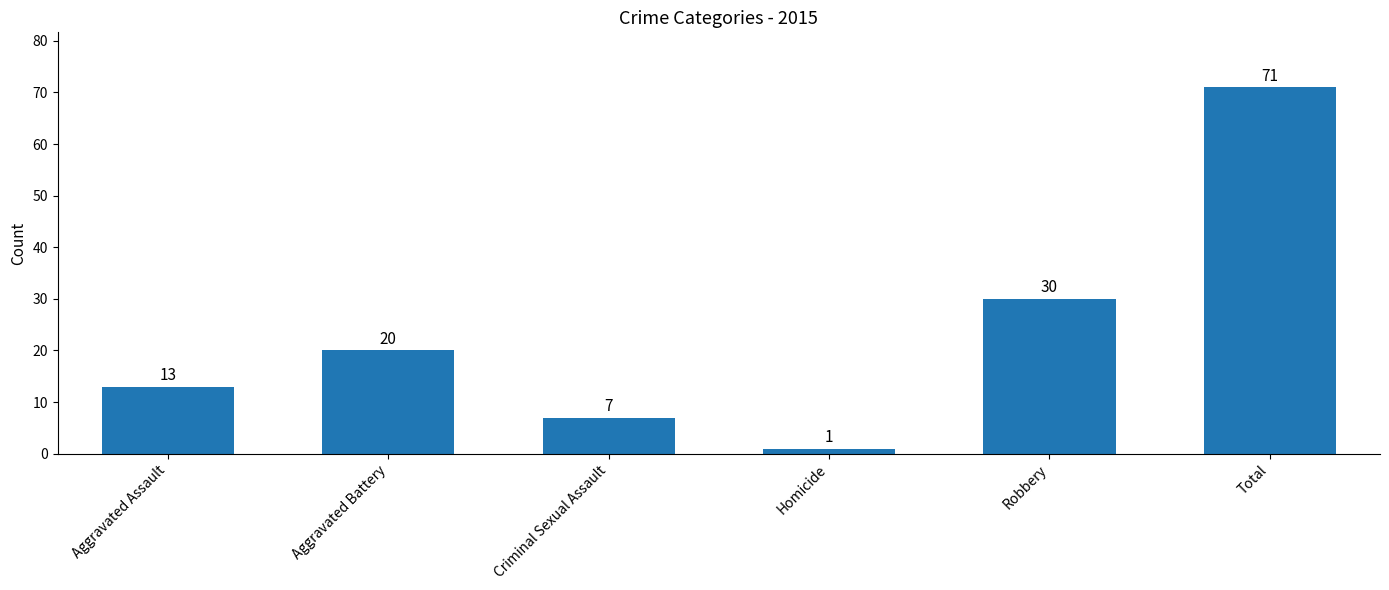

Approximately how many times larger is the value at Total compared to Robbery?

2.4